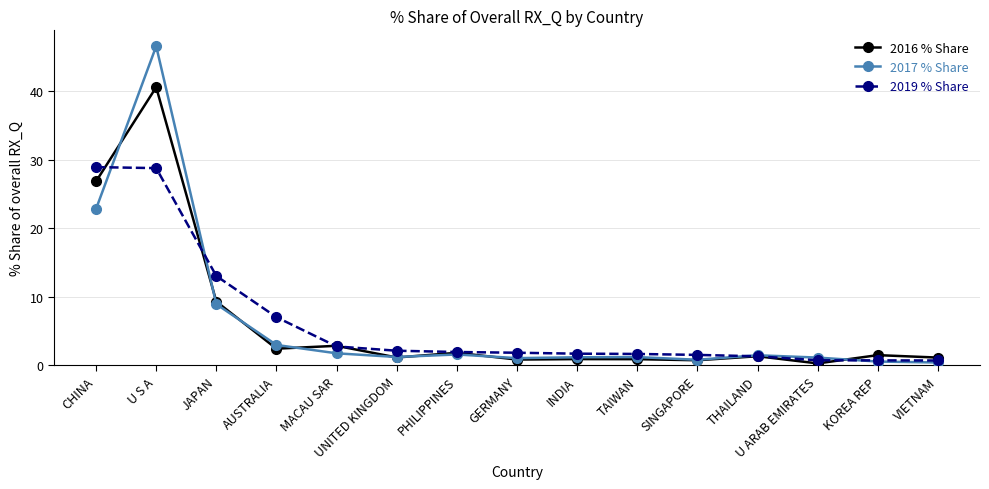

What is the difference between the highest and lowest values at CHINA?

6.1